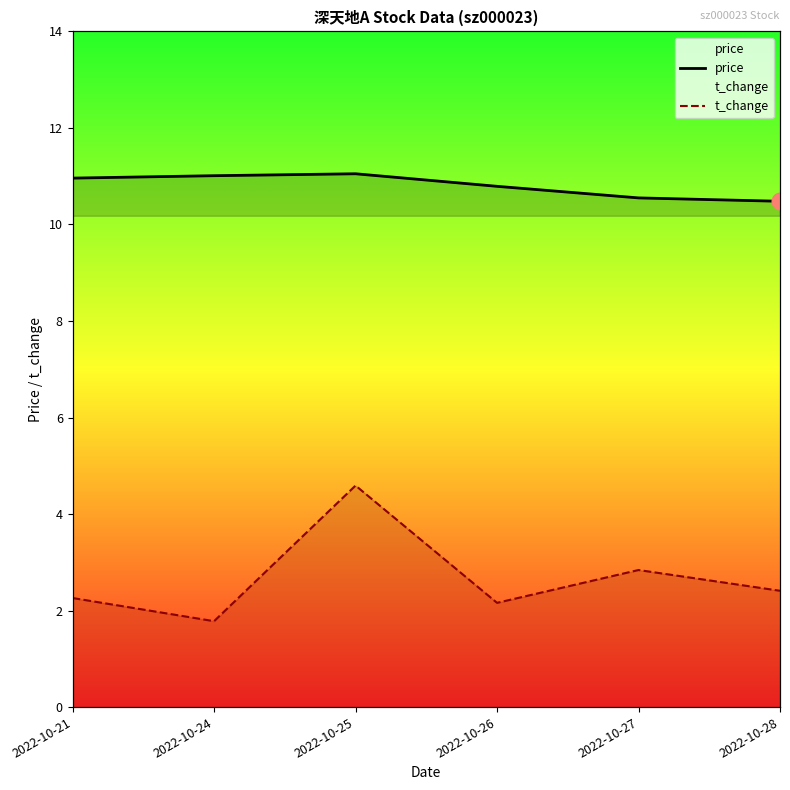

True or false: t_change has more than 0 points higher than both neighbors.

True